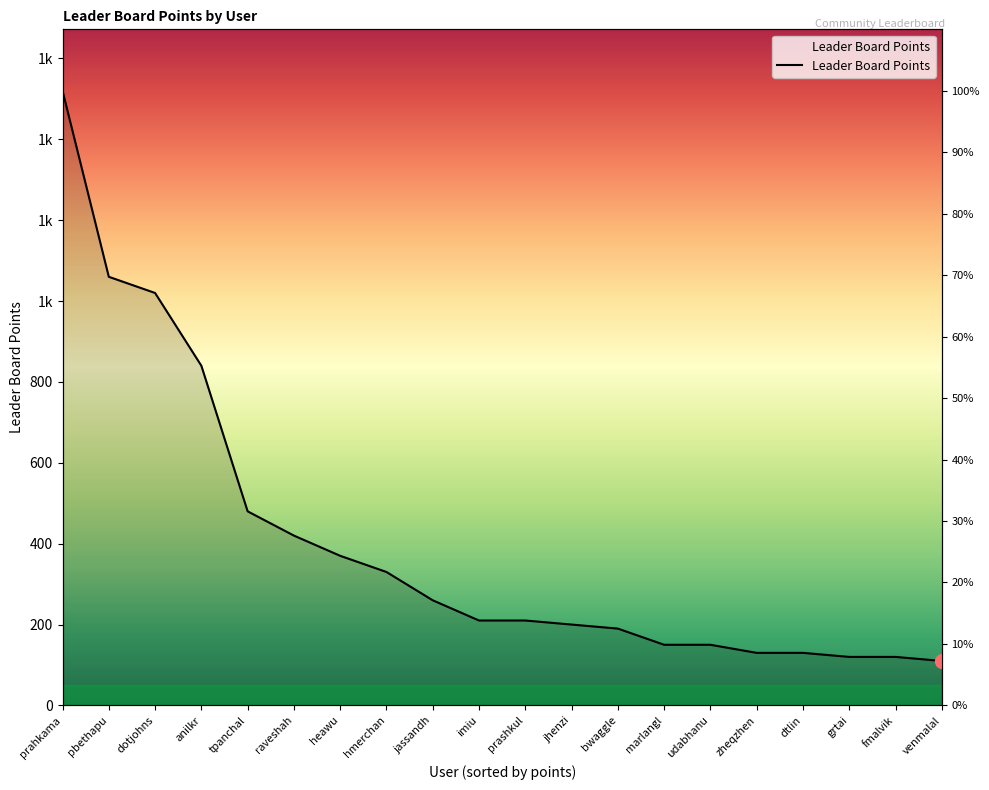

True or false: the data has more than 0 interior local peaks.

False